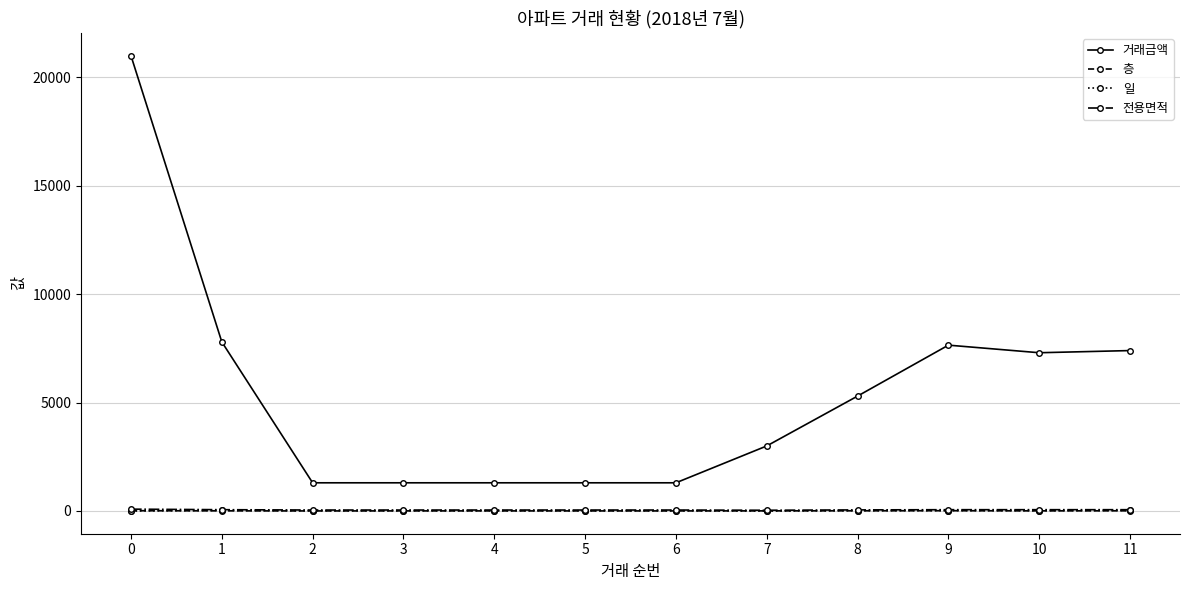

True or false: 일 and 거래금액 cross at least once.

False